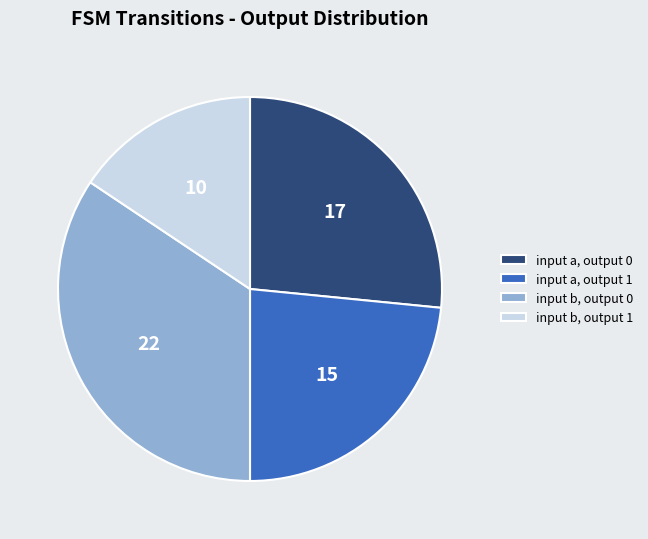

Which category has the biggest portion of the pie?

input b, output 0